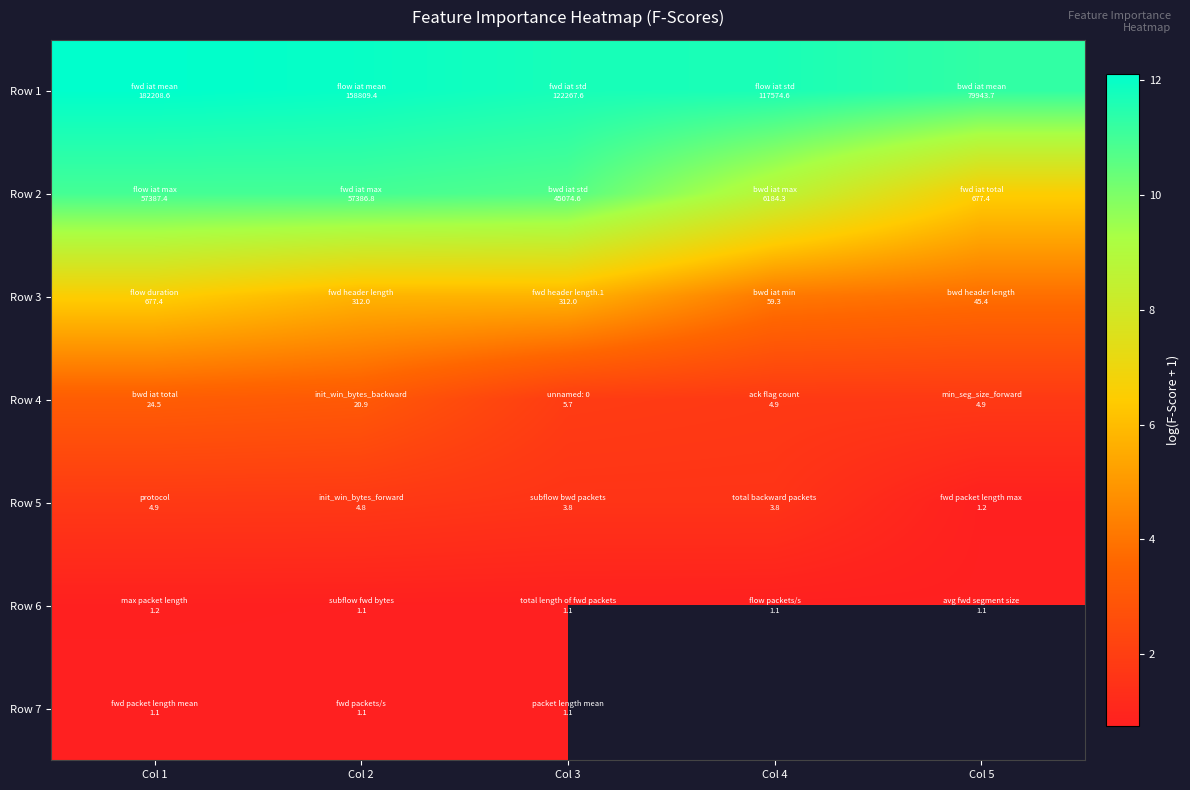

Which has a higher value, Col 2 or Col 1?

Col 1